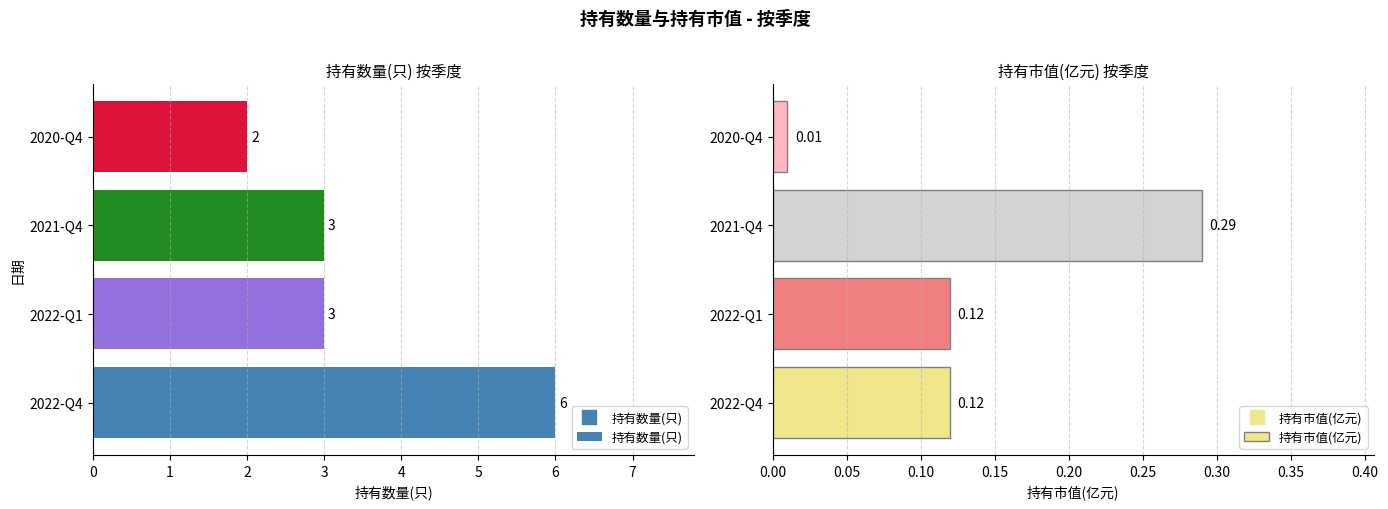

What is the difference between the maximum and second lowest values in the 持有数量(只) series?

3